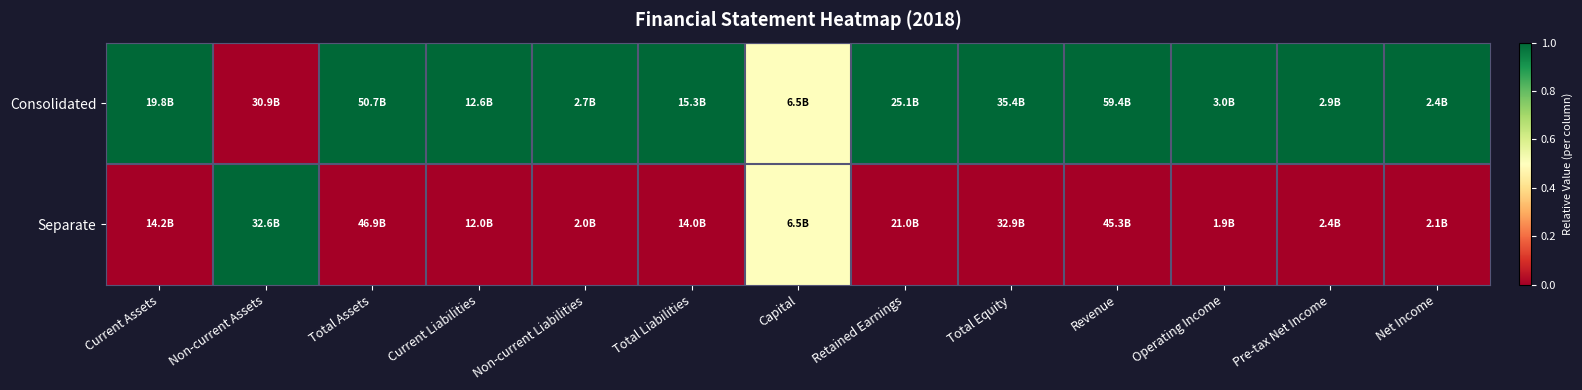

Which has a higher value, Total Equity or Current Liabilities?

Total Equity